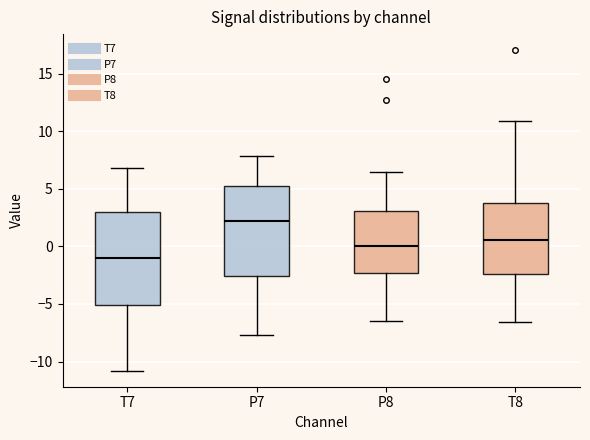

Which box has the highest median line?

P7